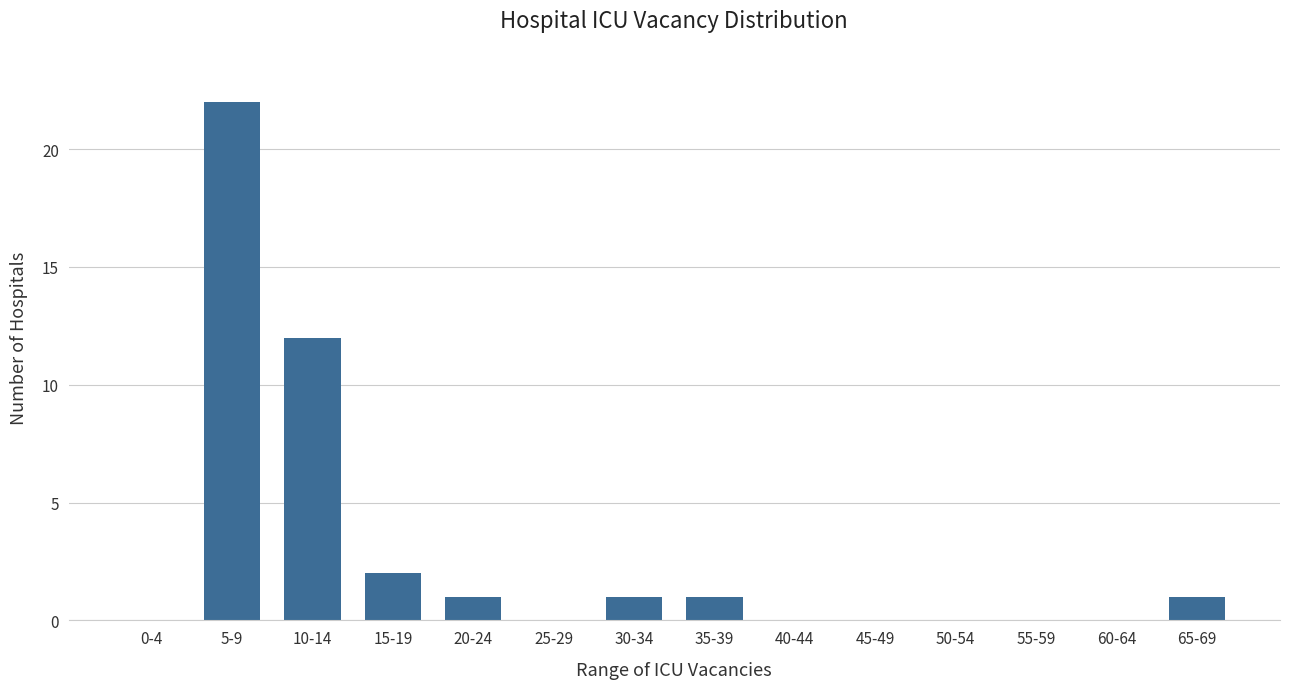

Reading left to right, transcribe all the data shown in this chart.

0-4=0	5-9=22	10-14=12	15-19=2	20-24=1	25-29=0	30-34=1	35-39=1	40-44=0	45-49=0	50-54=0	55-59=0	60-64=0	65-69=1